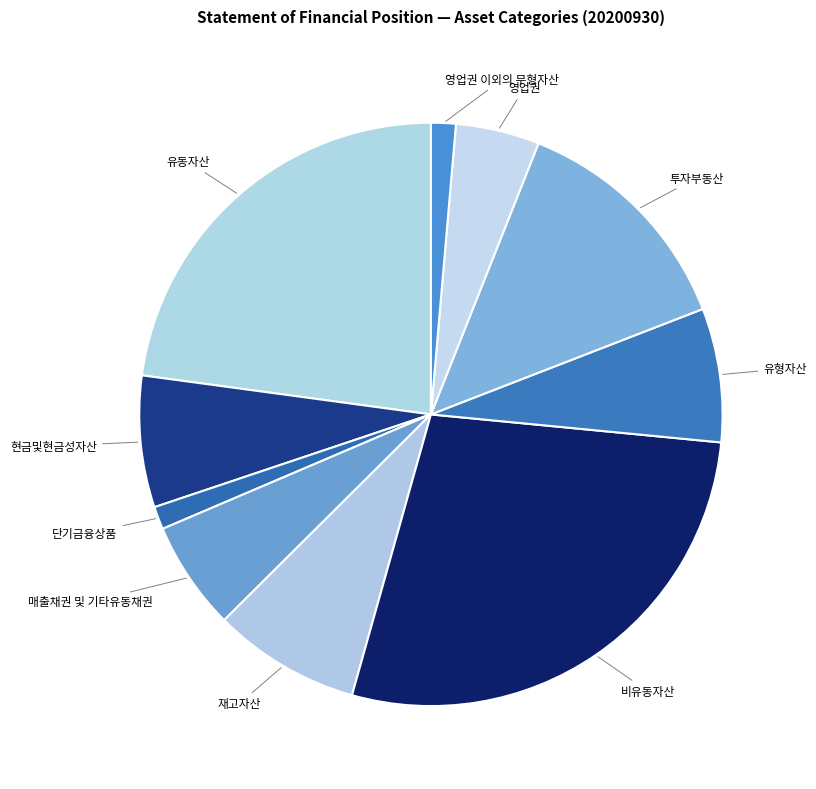

Is it true that 영업권 is 14% of the pie?

False